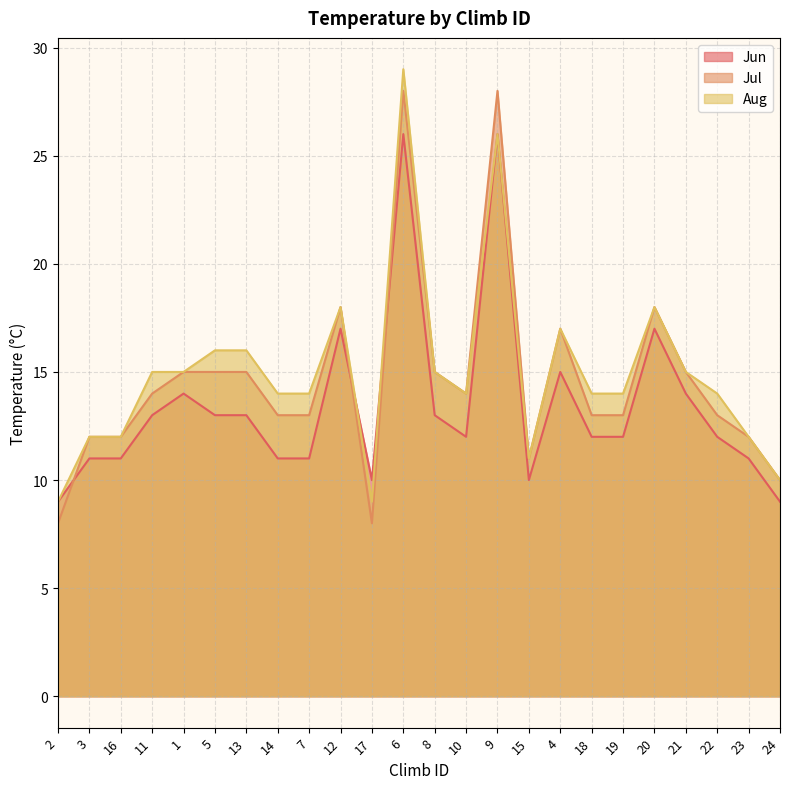

What is the lowest value of the Aug series?

9